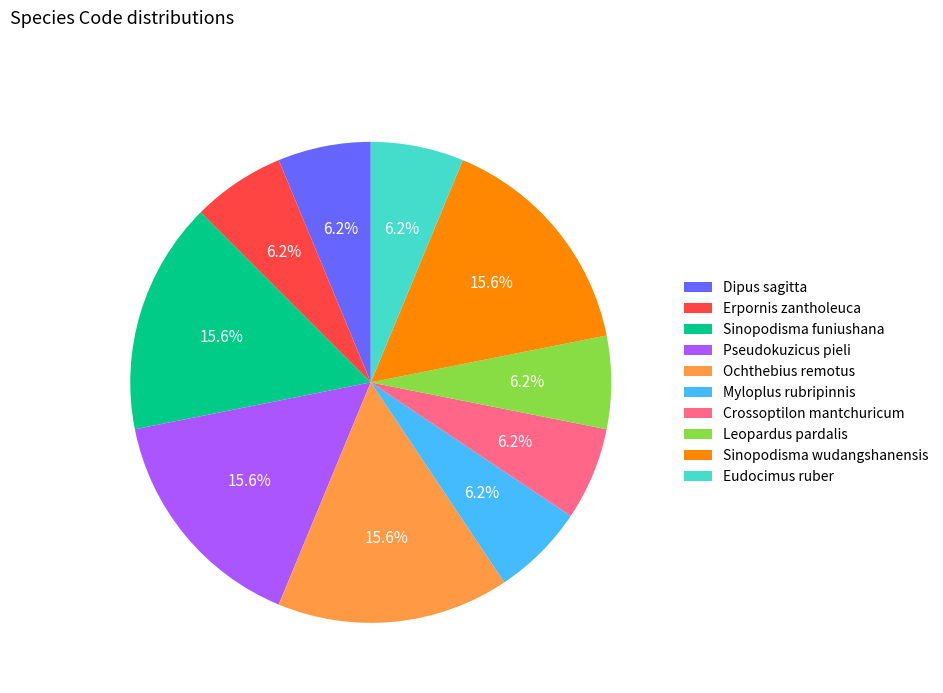

Between Dipus sagitta and Pseudokuzicus pieli, which is larger?

Pseudokuzicus pieli